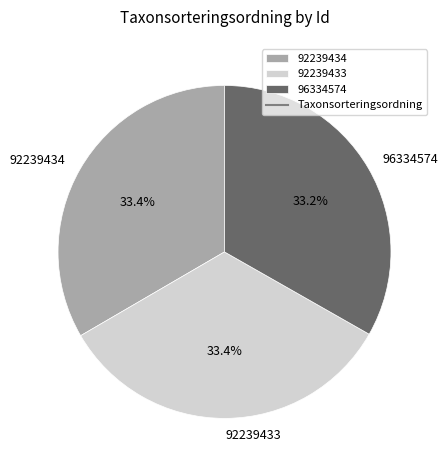

Do 96334574 and 92239433 together represent more than half of the pie?

Yes